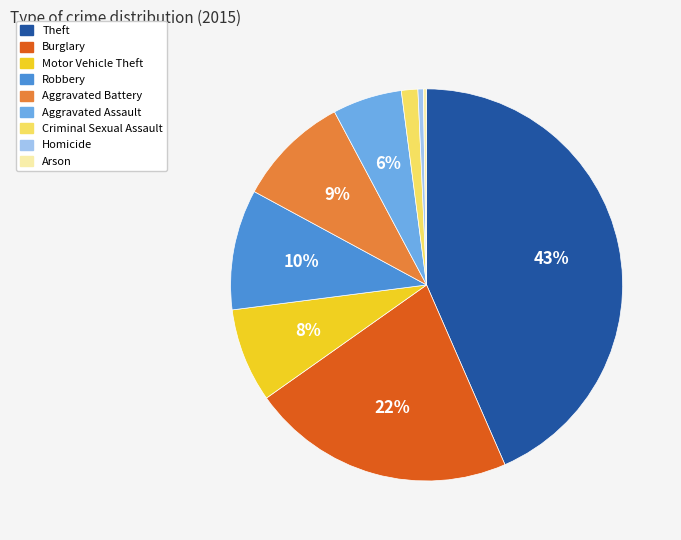

Is it true that Robbery is 10% of the pie?

True